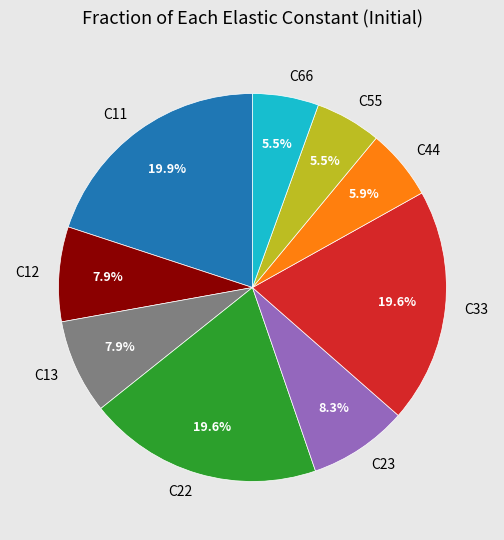

What is the ratio of the value at C66 to the value at C44?

0.9